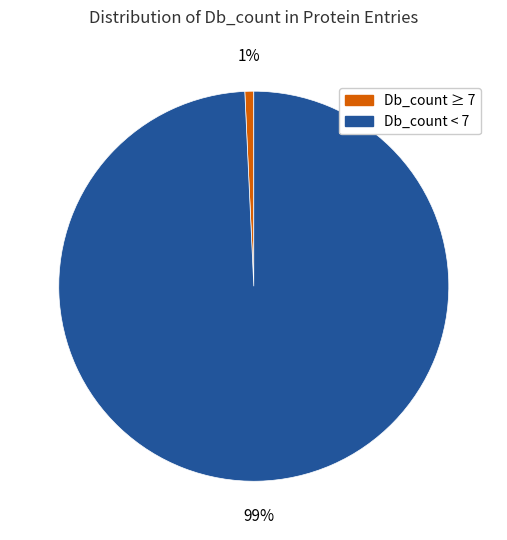

Is there a majority slice in this chart?

Yes